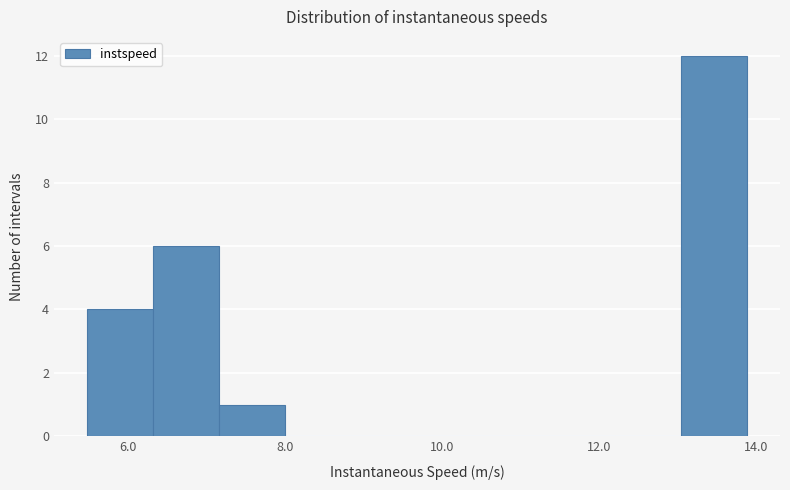

What is the height of the bar covering 13.0 to 13.8 on the x-axis? Neither the bar edges nor the heights are printed on the chart, so give them approximately, as read against the axes.

12